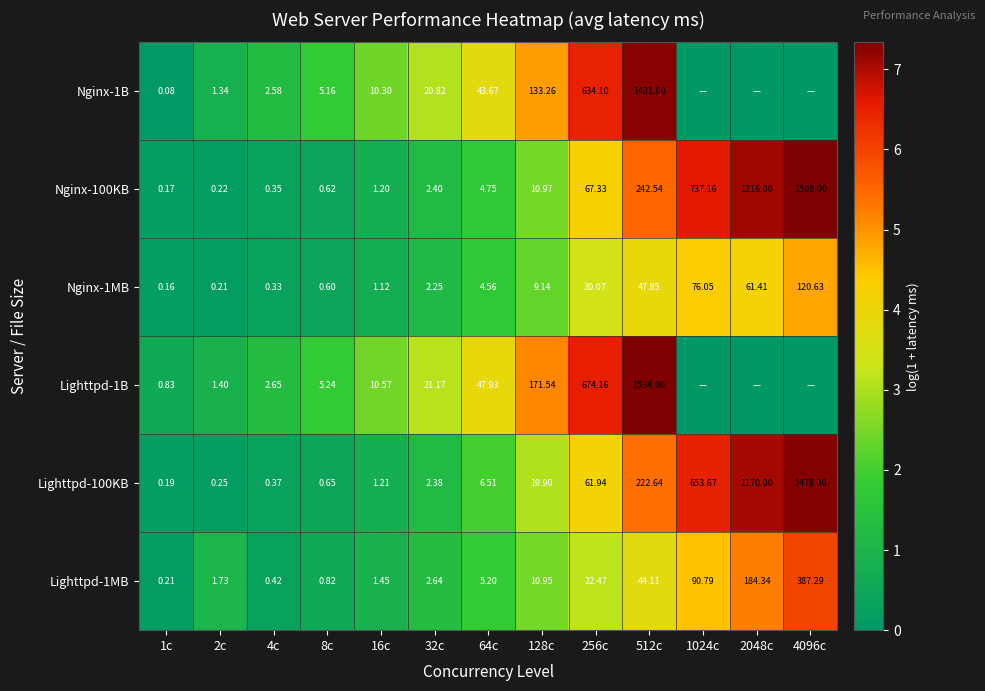

List the labels in order of Nginx-1MB value, largest first.

4096c, 1024c, 2048c, 512c, 256c, 128c, 64c, 32c, 16c, 8c, 4c, 2c, 1c